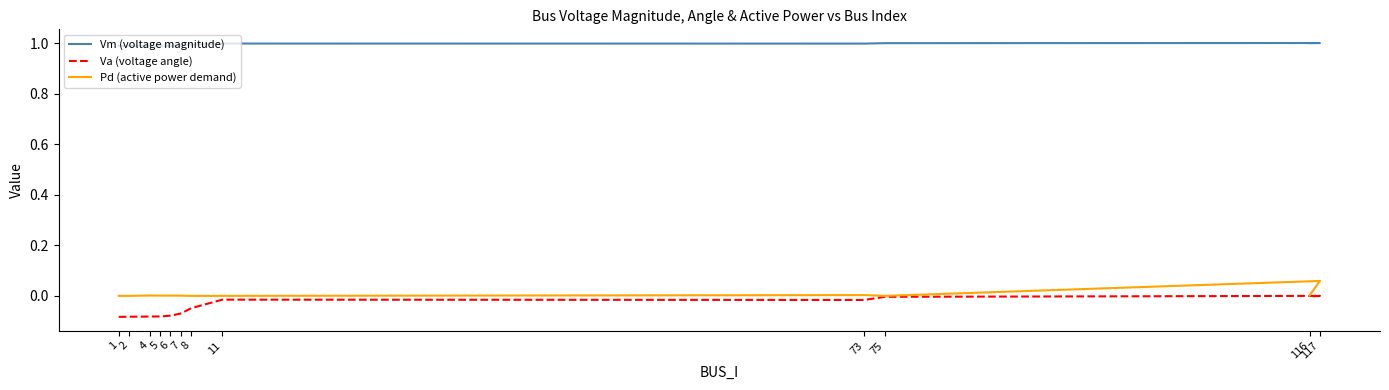

Reading left to right, what are all the values shown in this chart?

Vm (voltage magnitude): 1=1.0	2=1.0	4=1.0	5=1.0	6=1.0	7=1.0	8=1.0	11=1.0	73=1.0	75=1.0	117=1.0	116=1.0
Va (voltage angle): 1=-0.1	2=-0.1	4=-0.1	5=-0.1	6=-0.1	7=-0.1	8=-0.0	11=-0.0	73=-0.0	75=-0.0	117=0.0	116=-0.0
Pd (active power demand): 1=0.0	2=0.0	4=0.0	5=0.0	6=0.0	7=0.0	8=0.0	11=0.0	73=0.0	75=0.0	117=0.1	116=0.0